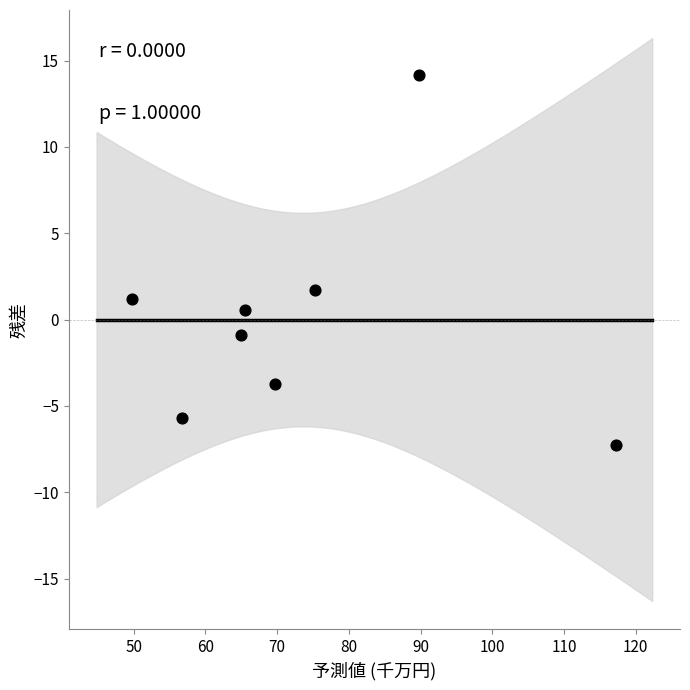

What Y value in the scatter plot is closest to 3?

1.7